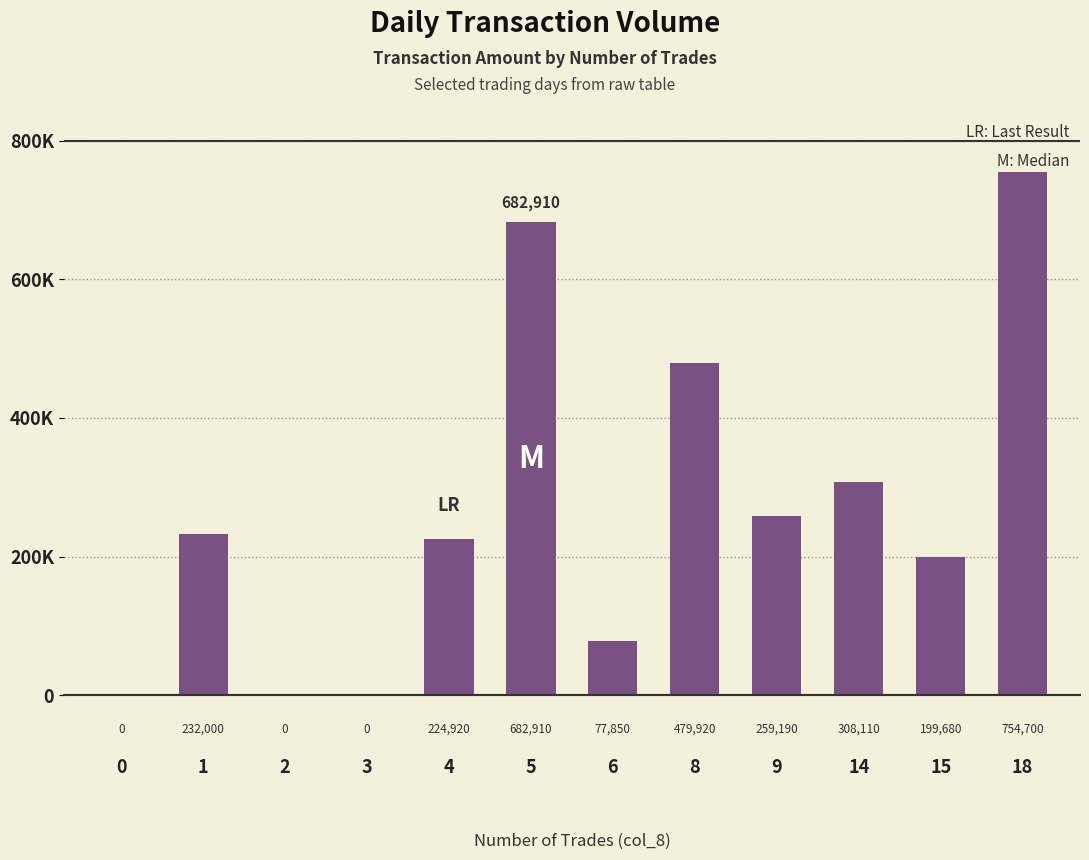

The value at 8 is 479920. True or false?

True